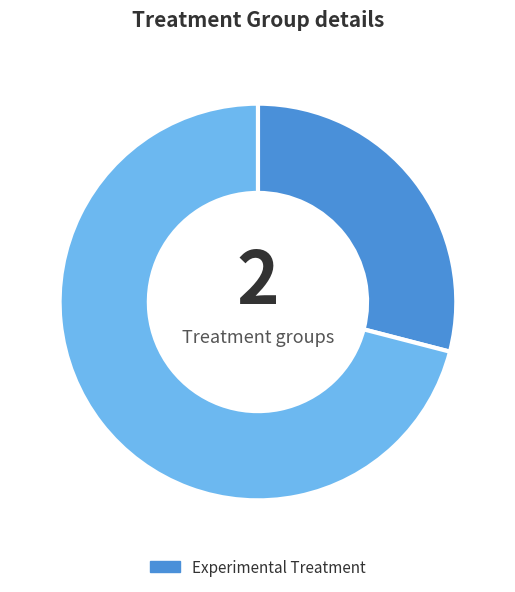

Is there a majority slice in this chart?

Yes